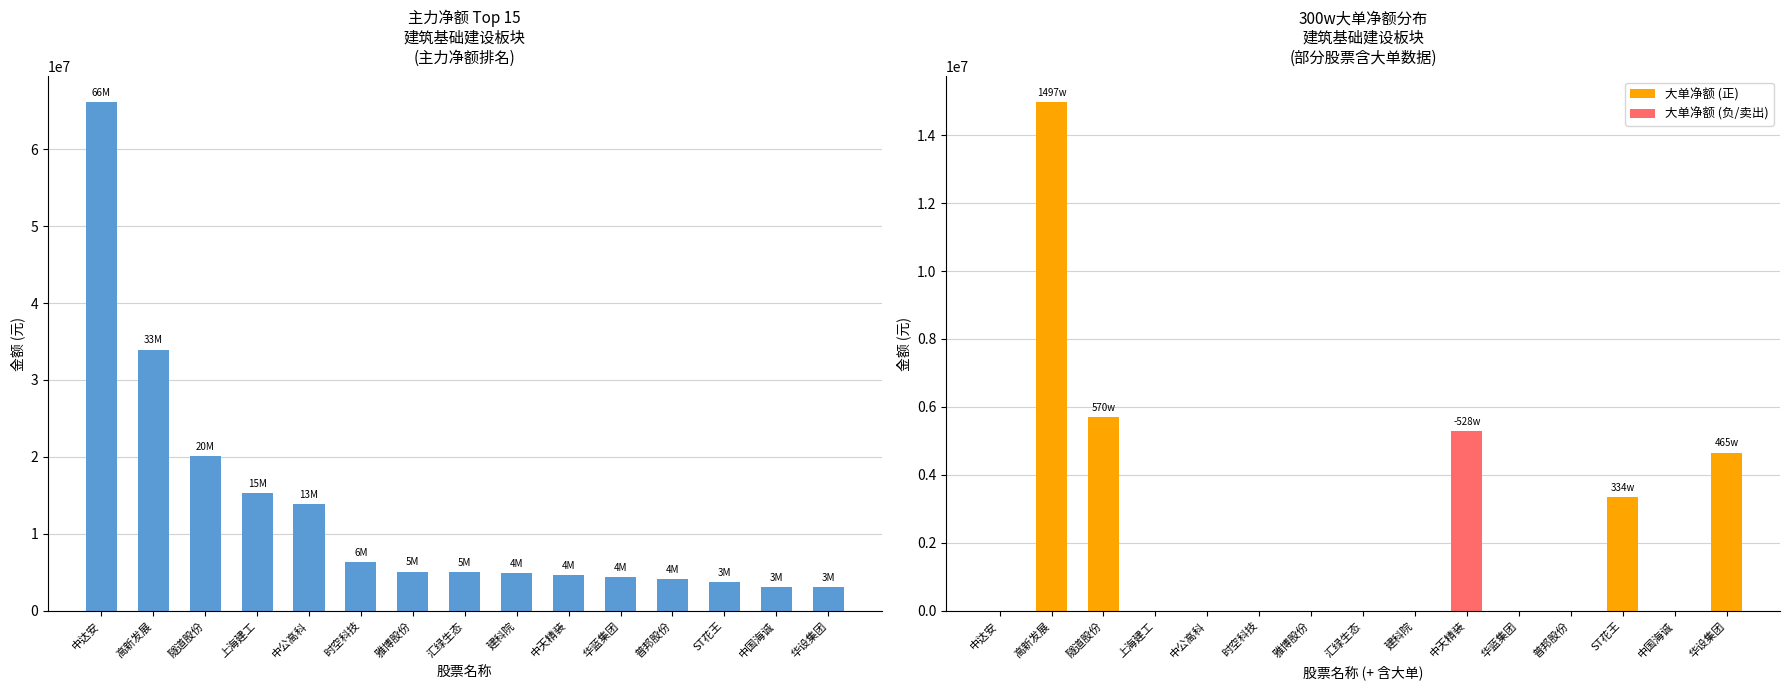

At how many categories does at least one series exceed 31872980?

2